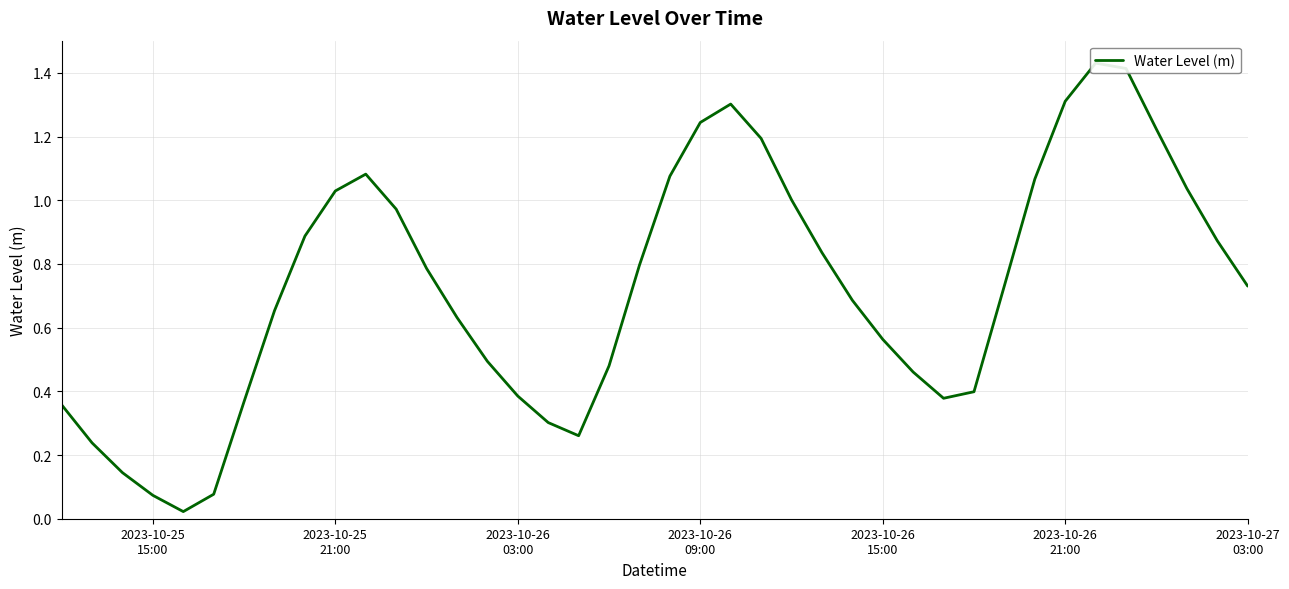

How many lines are shown in the chart?

1